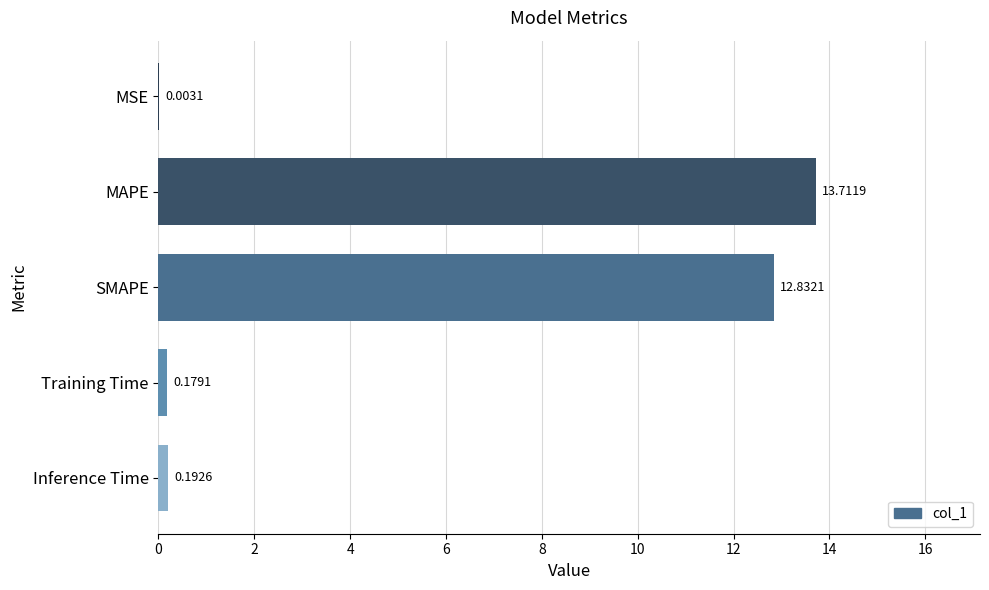

Where is the data nearest to the value 6?

Inference Time